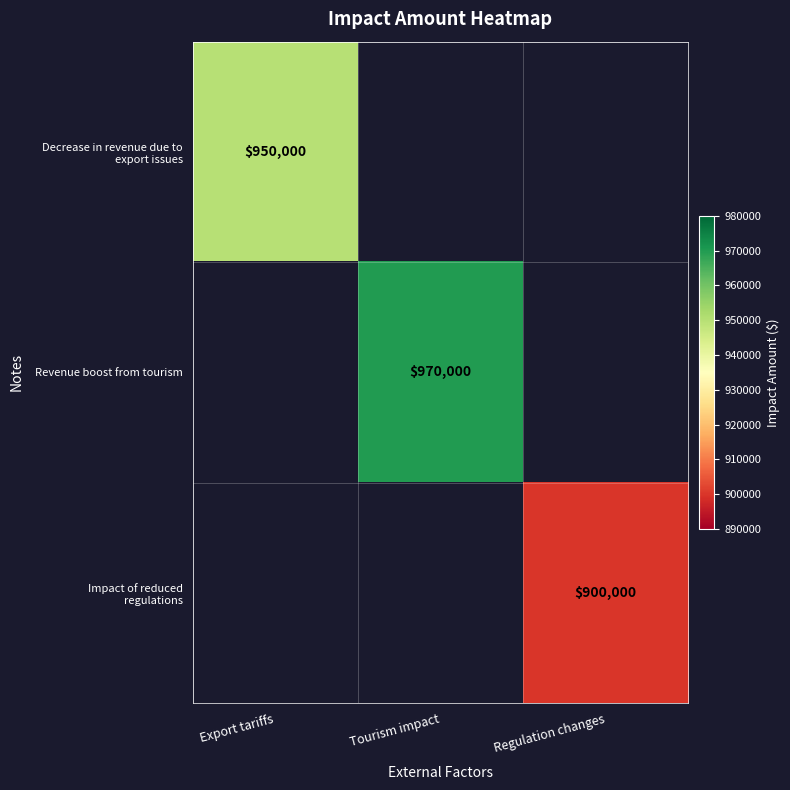

True or false: Revenue boost from tourism has a value of 1527718 at Tourism impact.

False